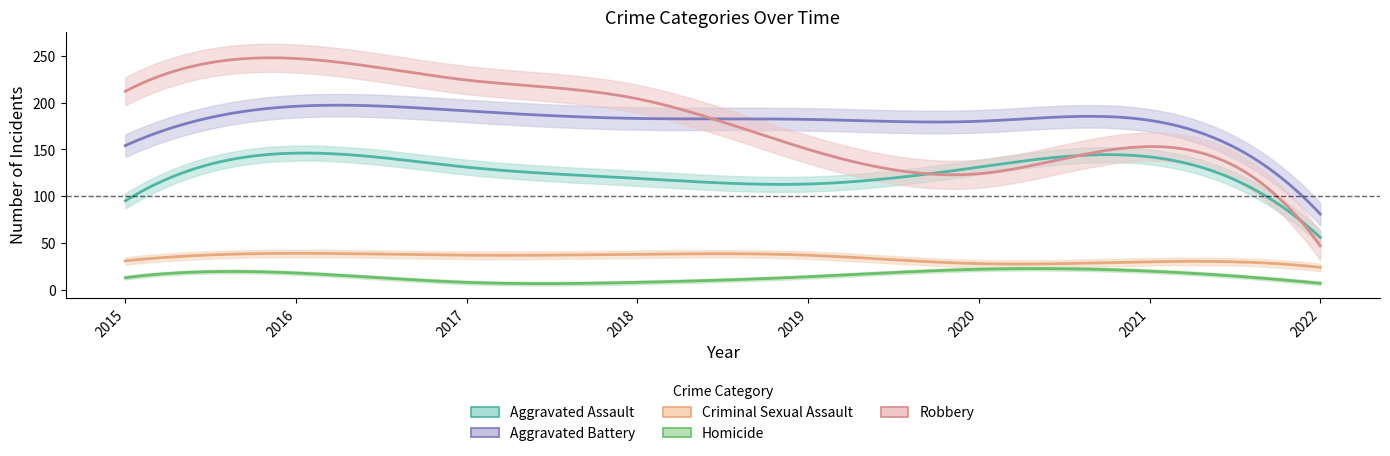

Does the chart have visible grid lines?

No